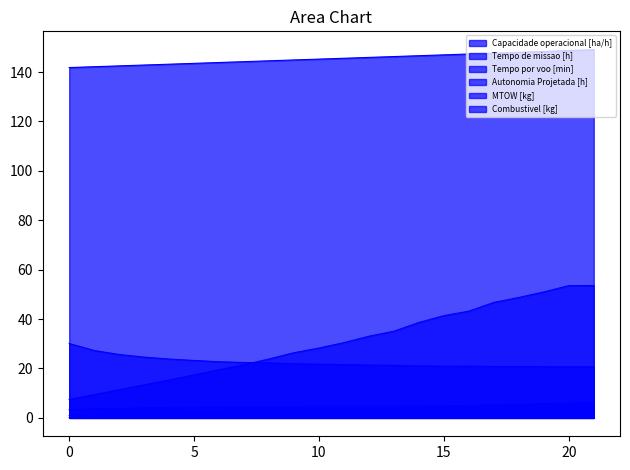

What is the maximum value shown in the chart?

149.0